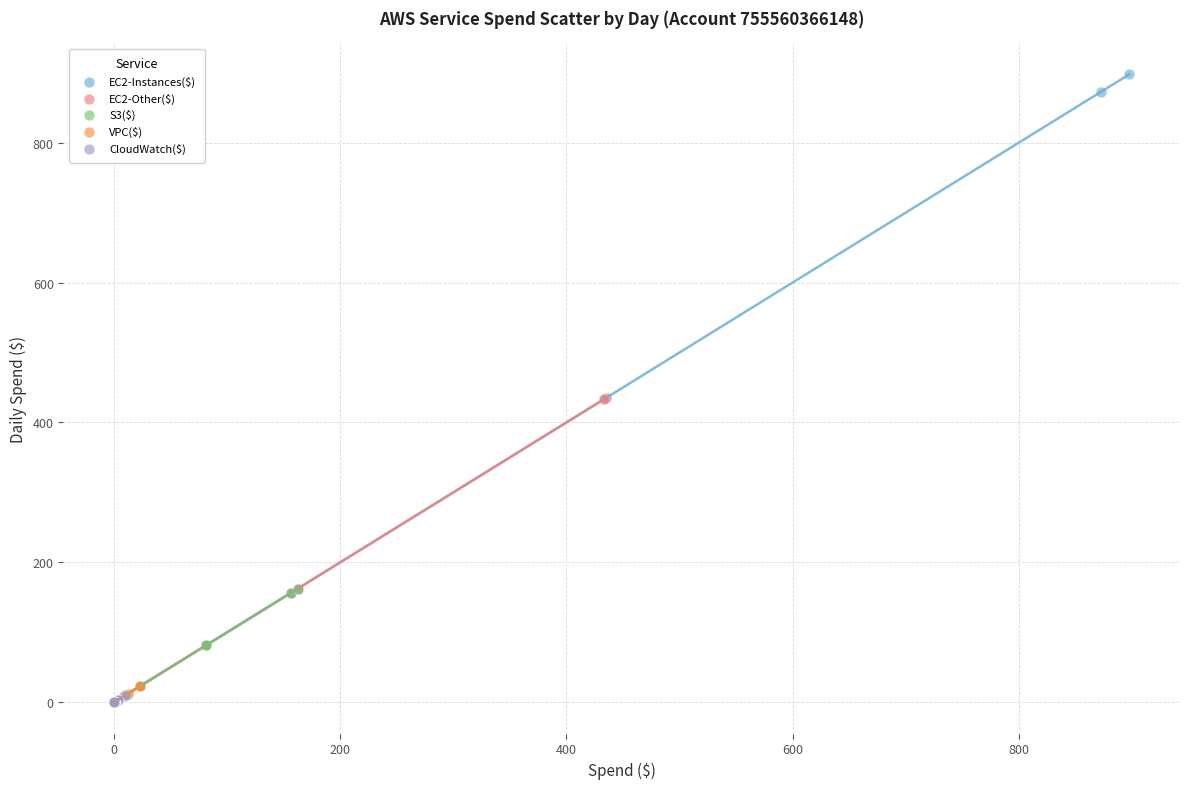

Which series has the largest Y range (max minus min)?

EC2-Instances($)